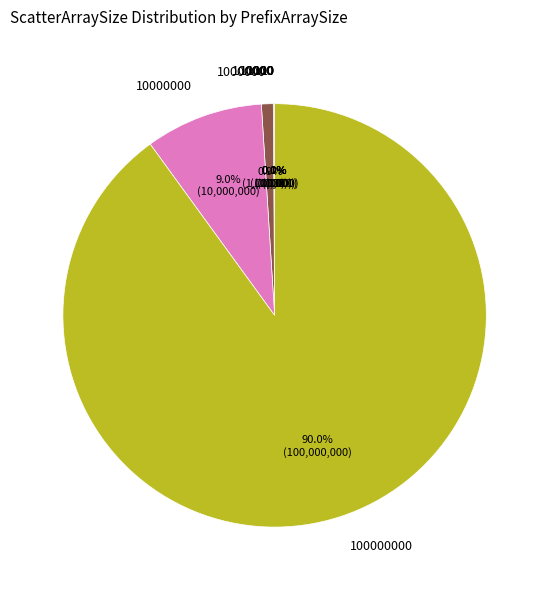

Is there any slice that represents more than half of the pie?

Yes